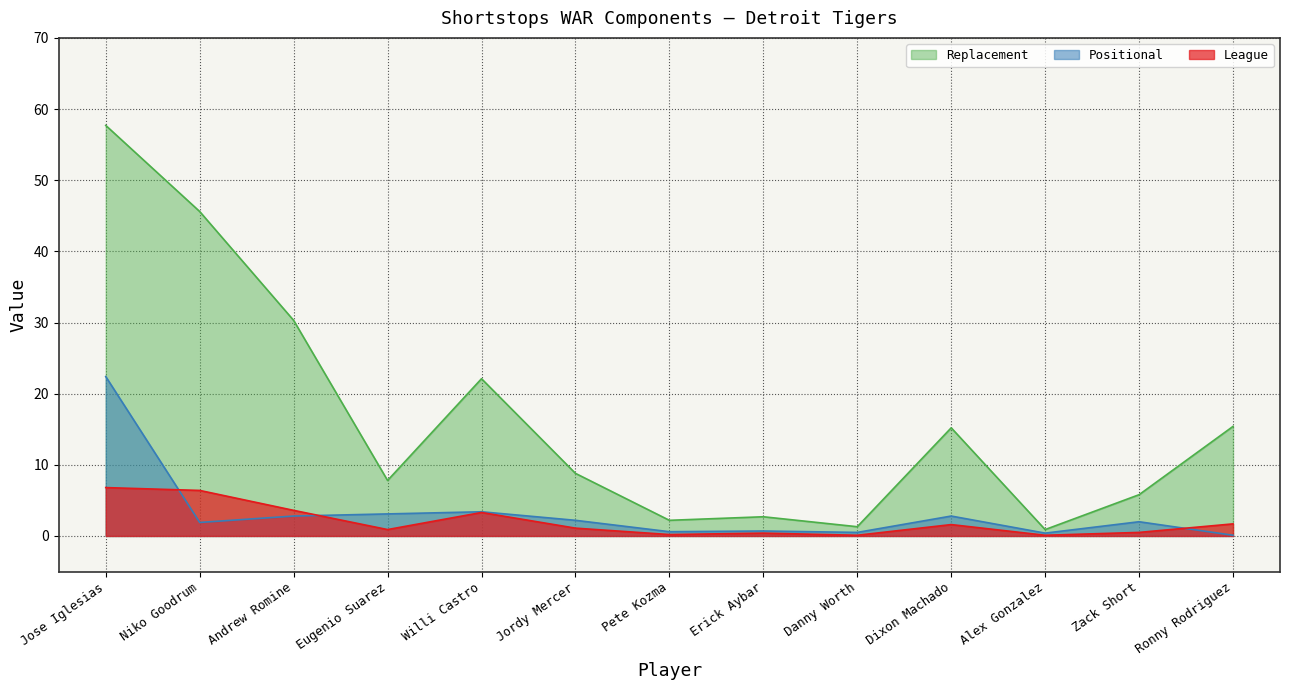

What is the difference between the second highest and minimum values in the Positional series?

3.3